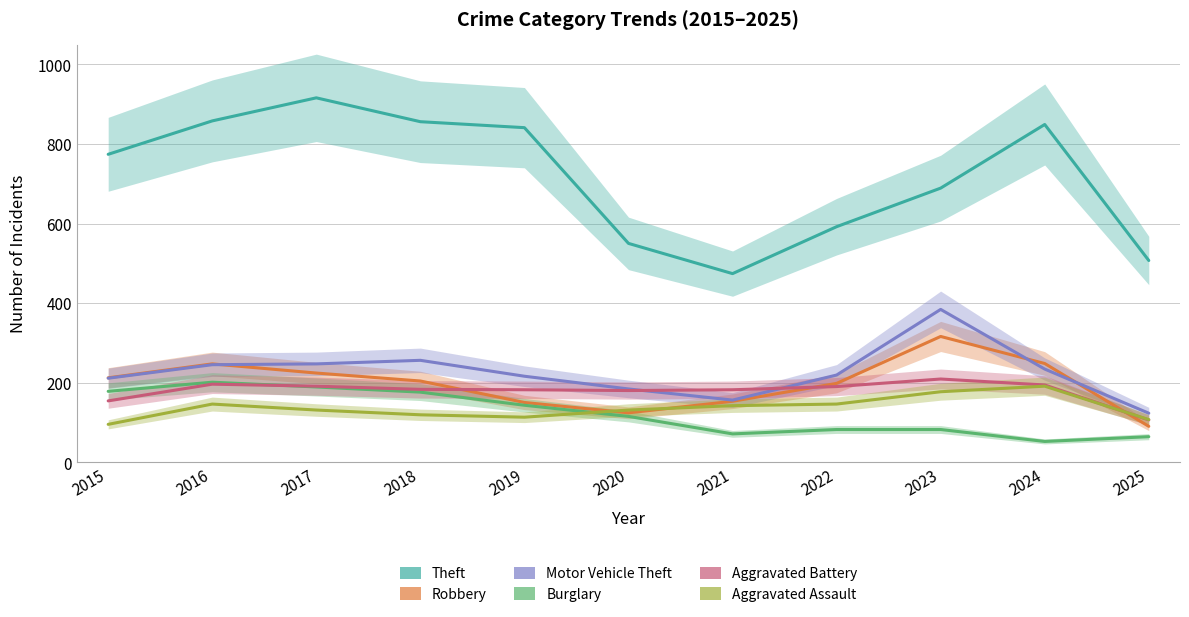

Which series has the widest spread of values?

Theft